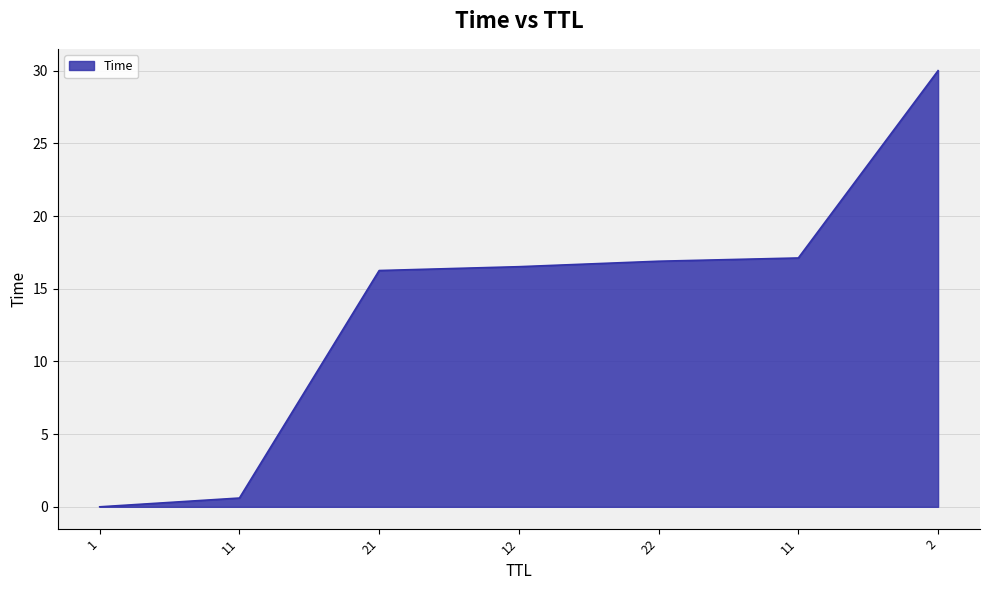

Where is the data nearest to the value 15?

21